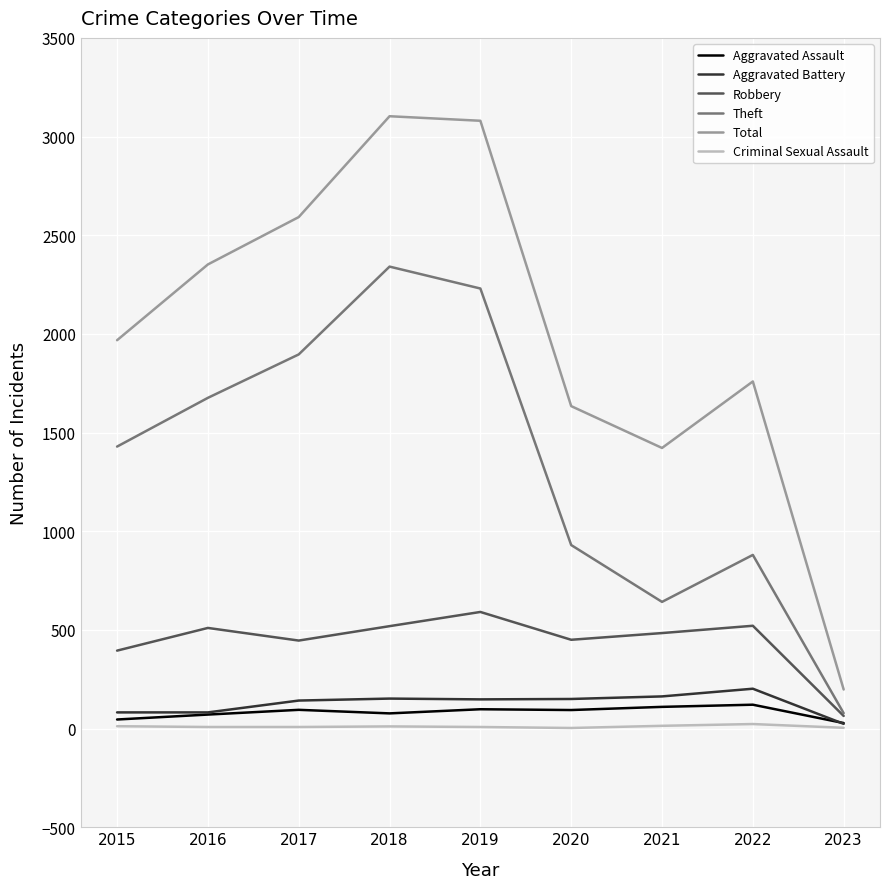

Between 2015 and 2018, which series saw the biggest shift?

Total